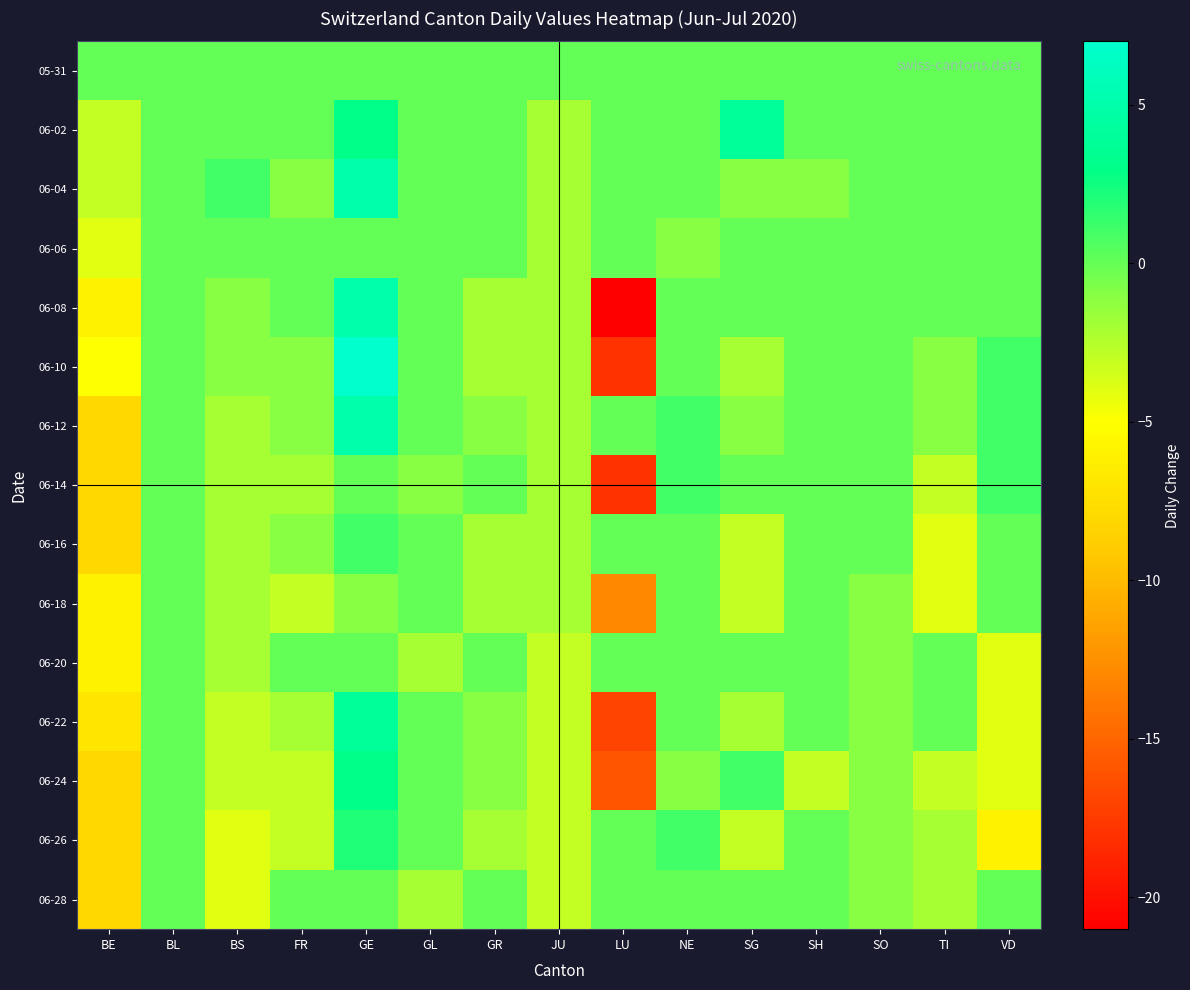

Rank the series by their maximum value, from lowest to highest.

05-31, 06-06, 06-18, 06-20, 06-28, 06-14, 06-16, 06-26, 06-24, 06-02, 06-22, 06-04, 06-08, 06-12, 06-10